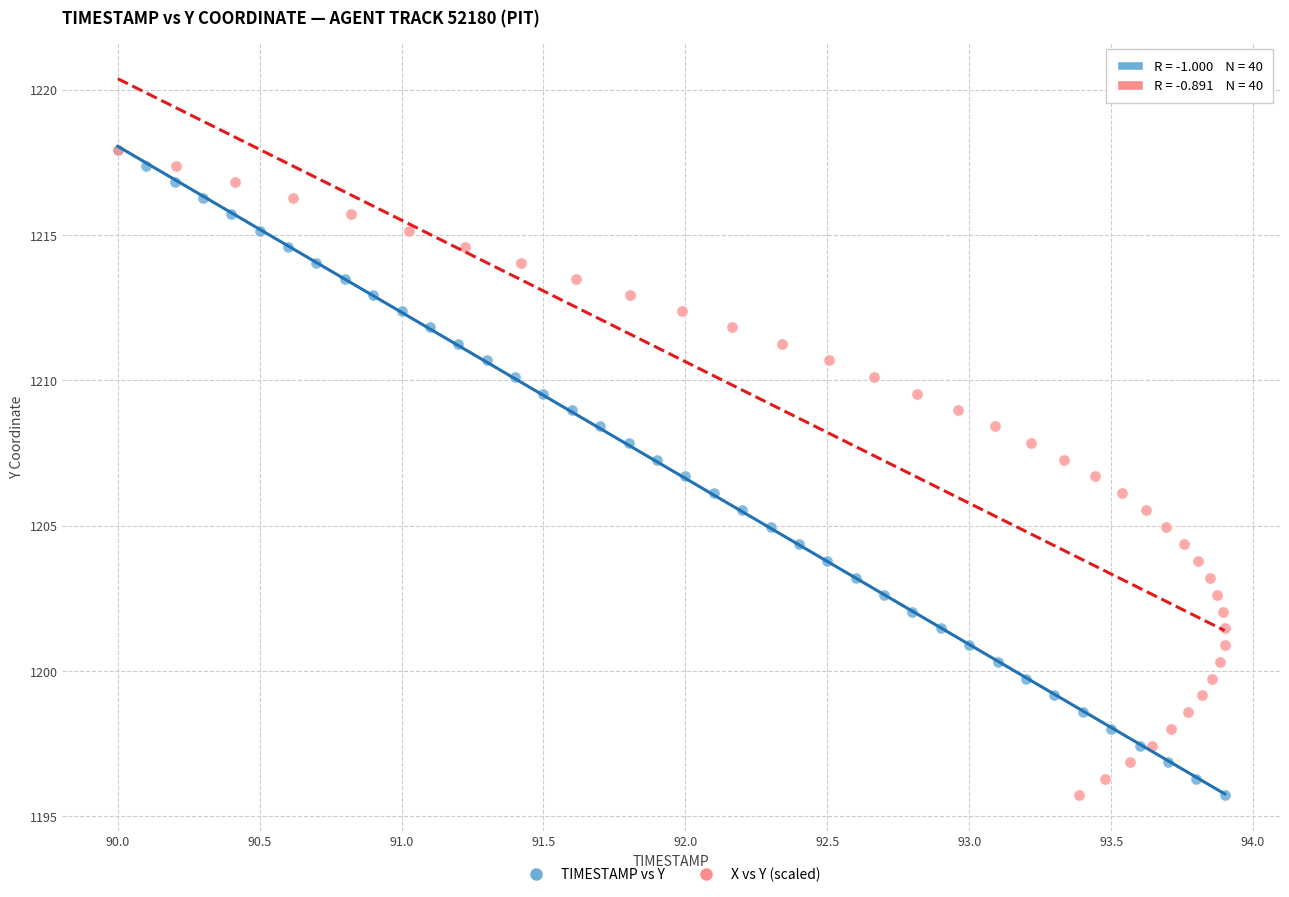

What are all the series names shown in the legend?

TIMESTAMP vs Y, X vs Y (scaled)